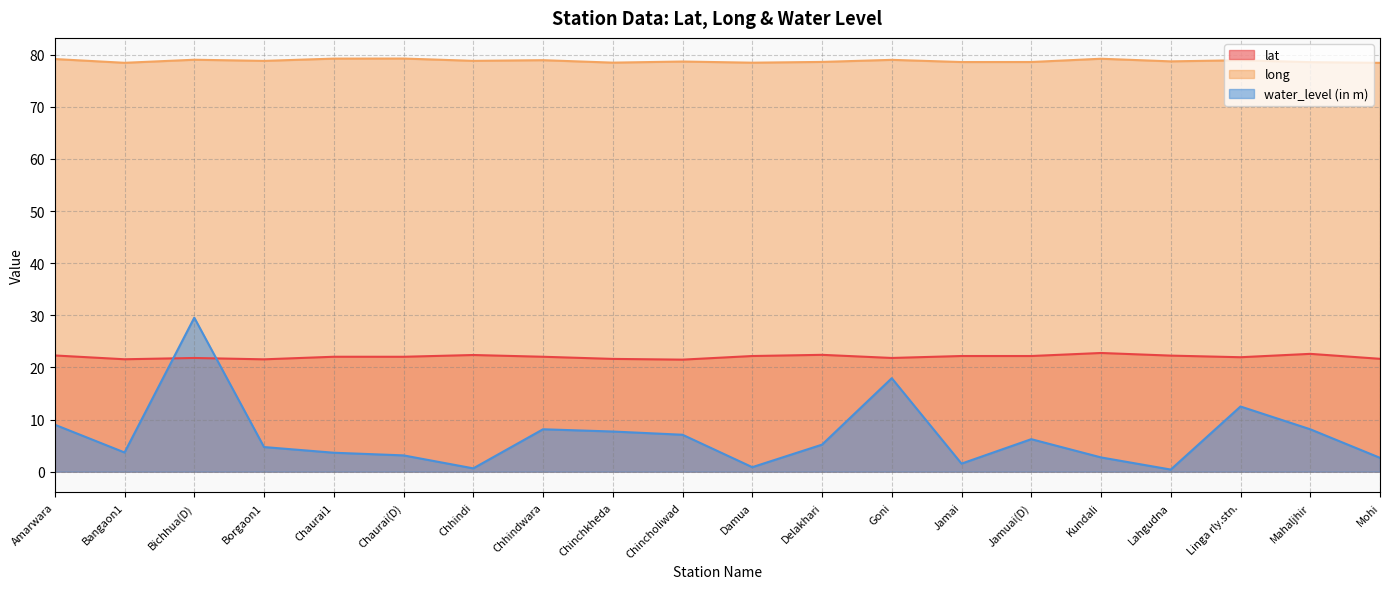

At which category does long reach its first local valley?

Bangaon1